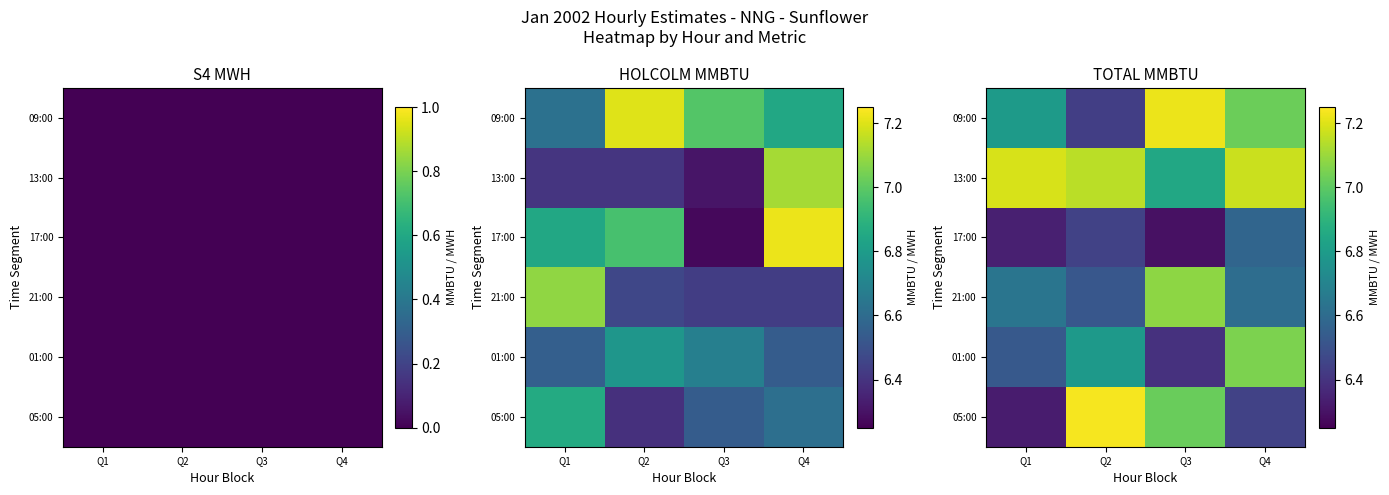

Read the 01:00 value at Q1.

6.5